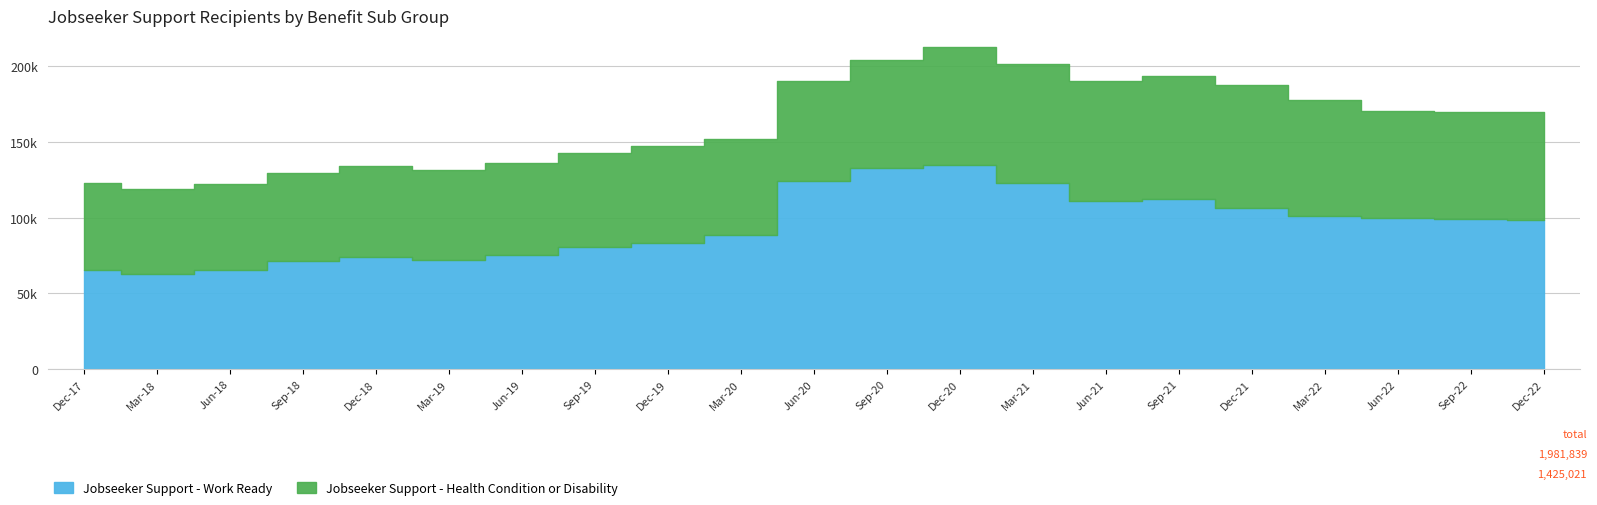

How many lines are shown in the chart?

2